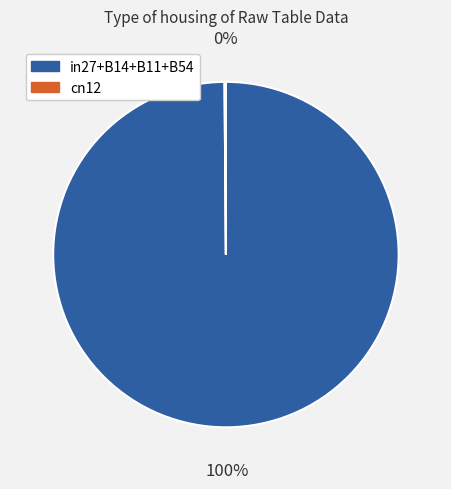

To the nearest percent, what is the difference between the largest and smallest slice percentages?

100%